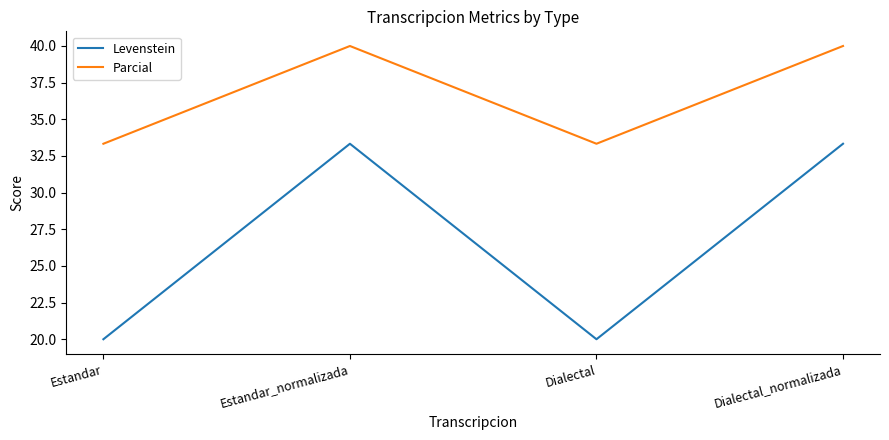

What is the spread (max minus min) of values at Estandar_normalizada?

6.7